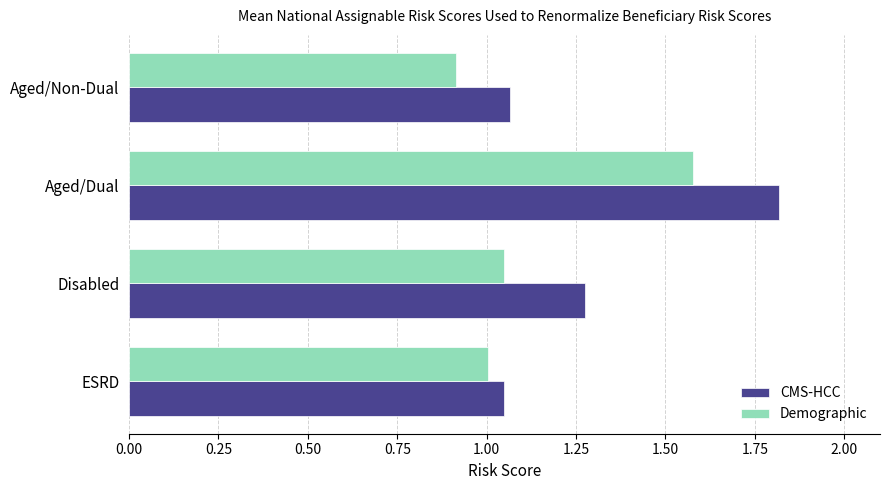

What is the difference between the maximum and second lowest values in the Demographic series?

0.6